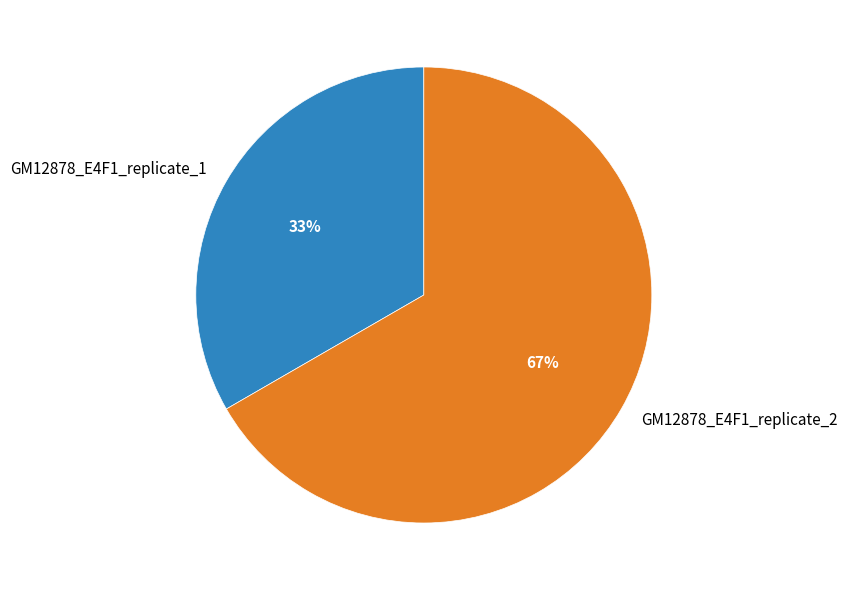

What percentage is the GM12878_E4F1_replicate_2 slice, to the nearest percent?

67%